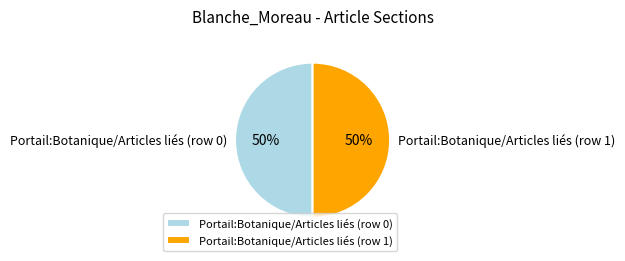

Is it true that Portail:Botanique/Articles liés (row 1) is 50% of the pie?

True